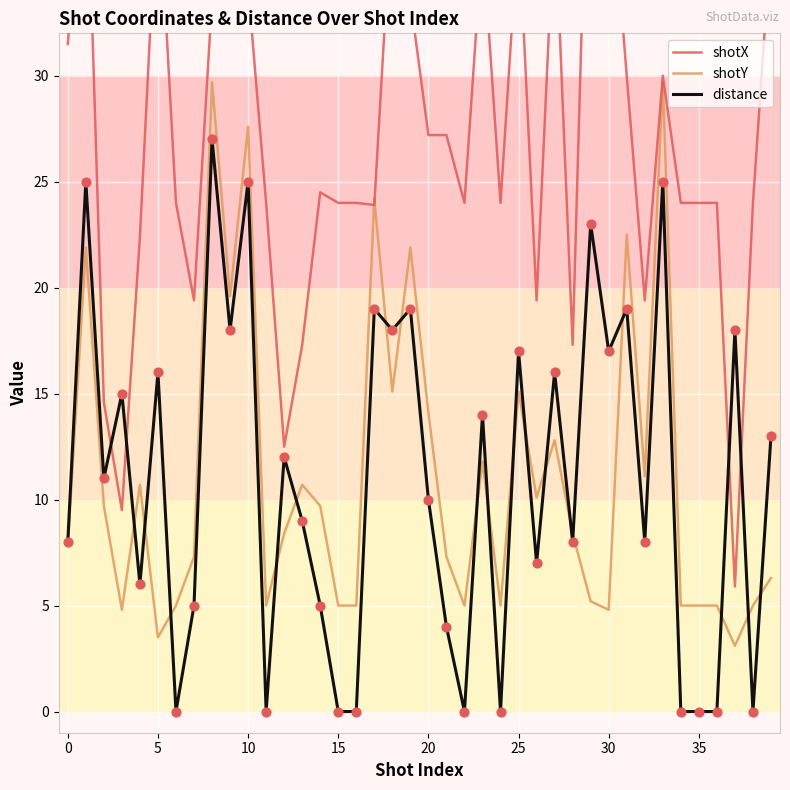

Which series has the widest spread of Y values?

shotX